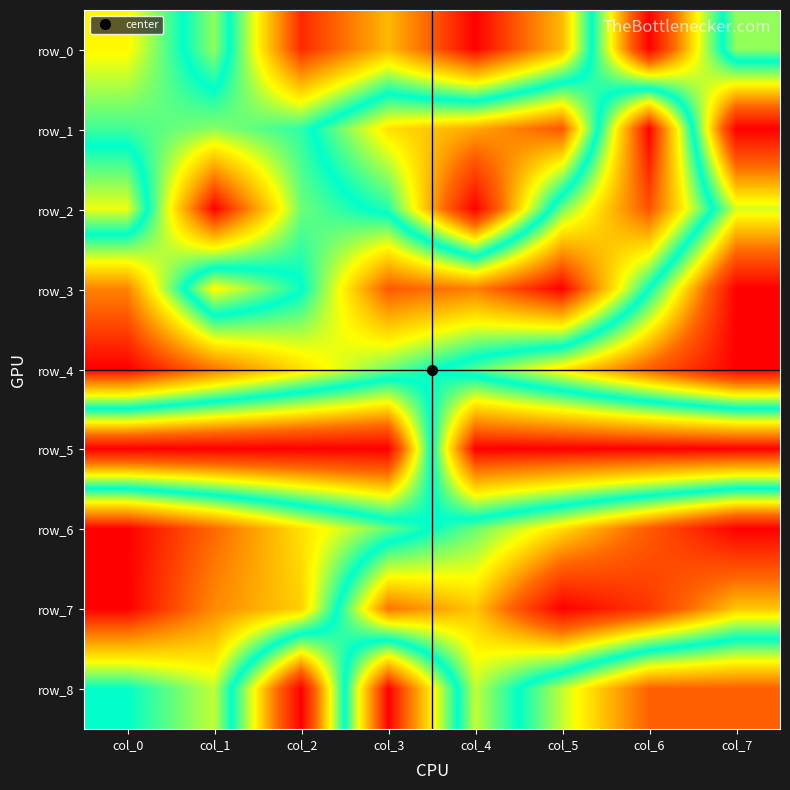

Is it true that row_0 equals 0.1 at col_3?

False